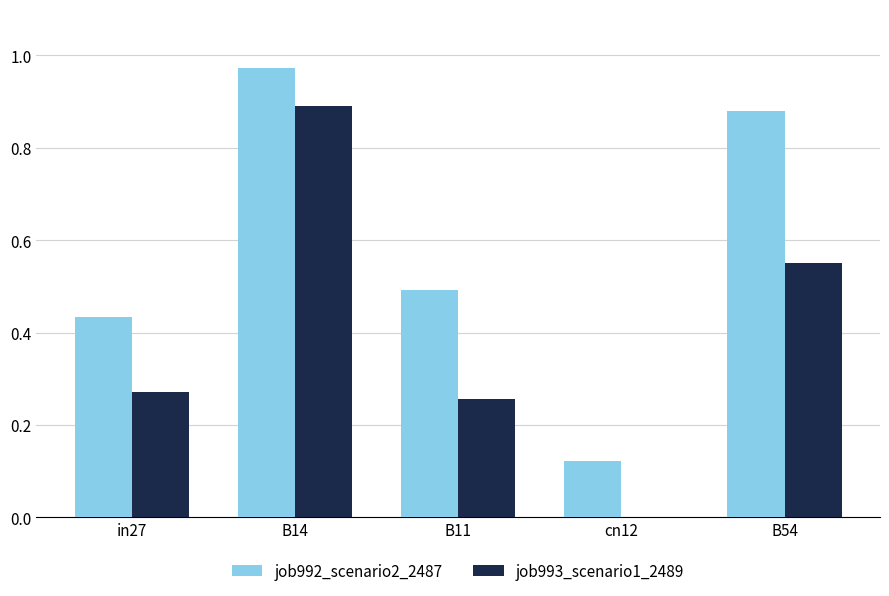

What is the sum of all job993_scenario1_2489 values?

2.0